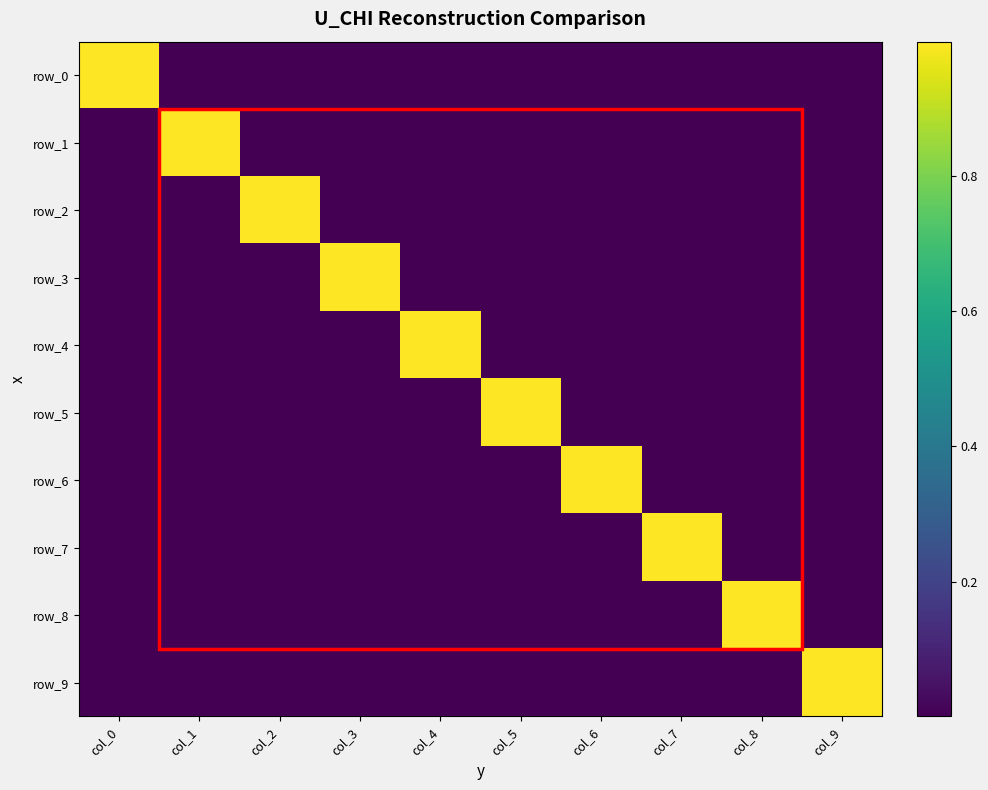

Reading left to right, list all the values displayed in this chart.

row_0: 1.0	0.0	0.0	0.0	0.0	0.0	0.0	0.0	0.0	0.0
row_1: 0.0	1.0	0.0	0.0	0.0	0.0	0.0	0.0	0.0	0.0
row_2: 0.0	0.0	1.0	0.0	0.0	0.0	0.0	0.0	0.0	0.0
row_3: 0.0	0.0	0.0	1.0	0.0	0.0	0.0	0.0	0.0	0.0
row_4: 0.0	0.0	0.0	0.0	1.0	0.0	0.0	0.0	0.0	0.0
row_5: 0.0	0.0	0.0	0.0	0.0	1.0	0.0	0.0	0.0	0.0
row_6: 0.0	0.0	0.0	0.0	0.0	0.0	1.0	0.0	0.0	0.0
row_7: 0.0	0.0	0.0	0.0	0.0	0.0	0.0	1.0	0.0	0.0
row_8: 0.0	0.0	0.0	0.0	0.0	0.0	0.0	0.0	1.0	0.0
row_9: 0.0	0.0	0.0	0.0	0.0	0.0	0.0	0.0	0.0	1.0